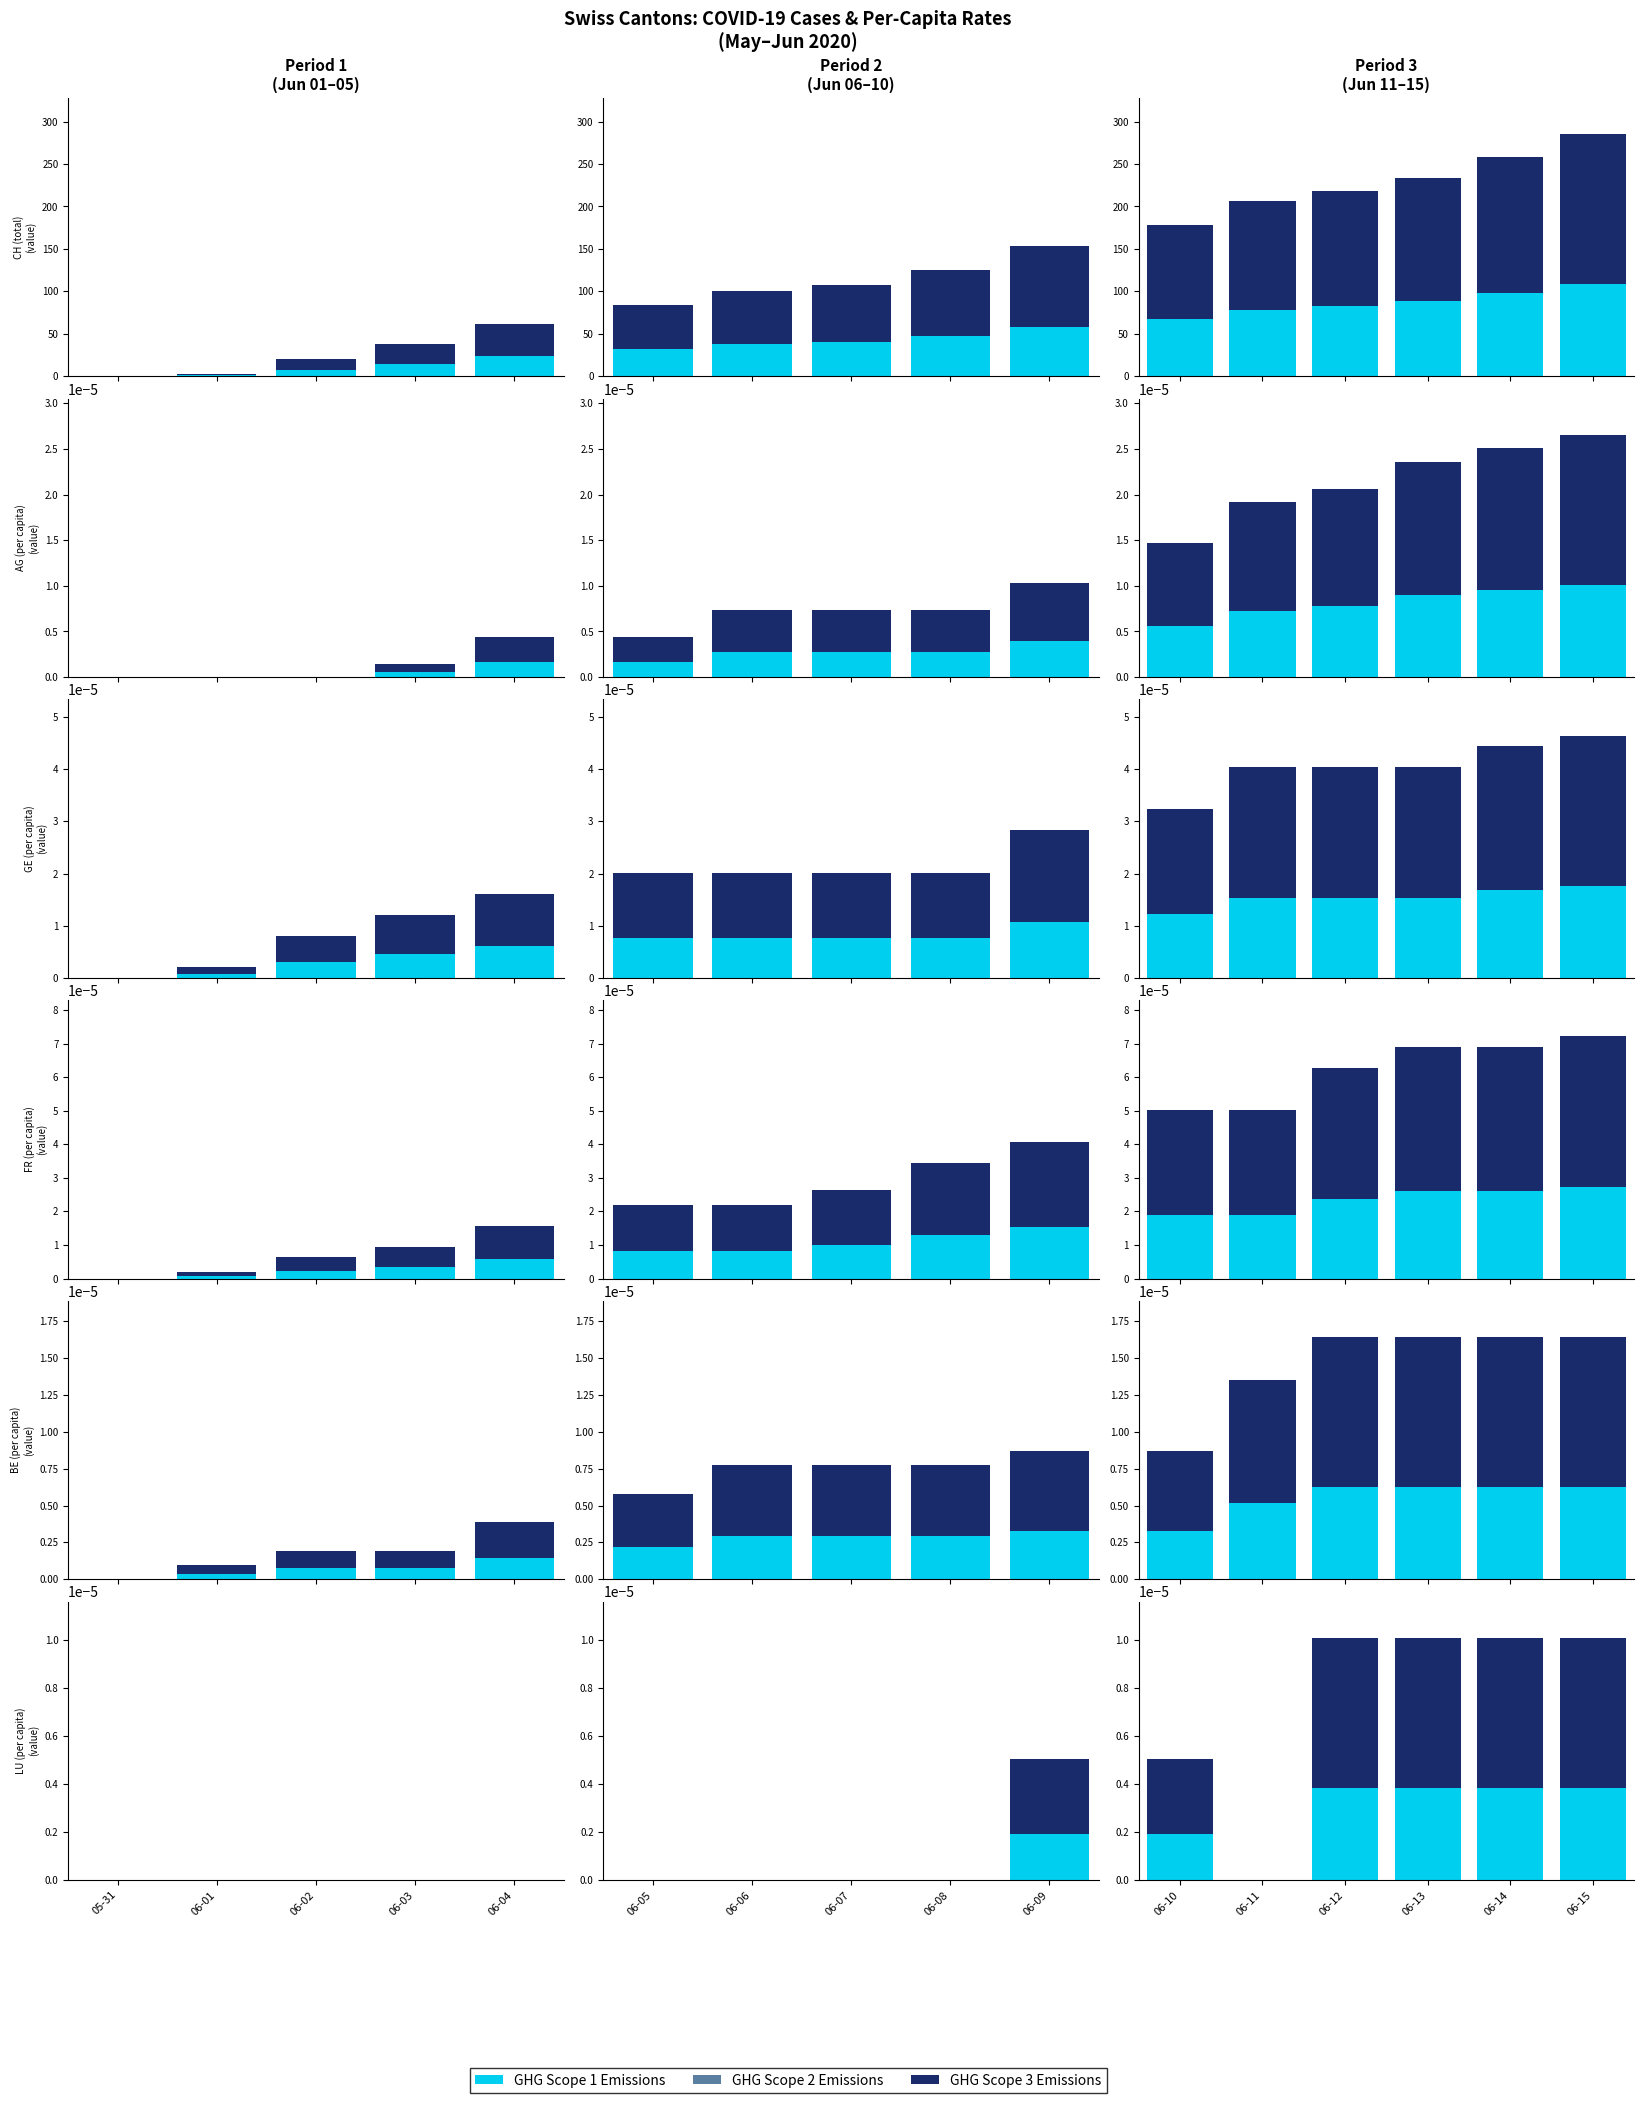

How many series are shown in this chart?

2